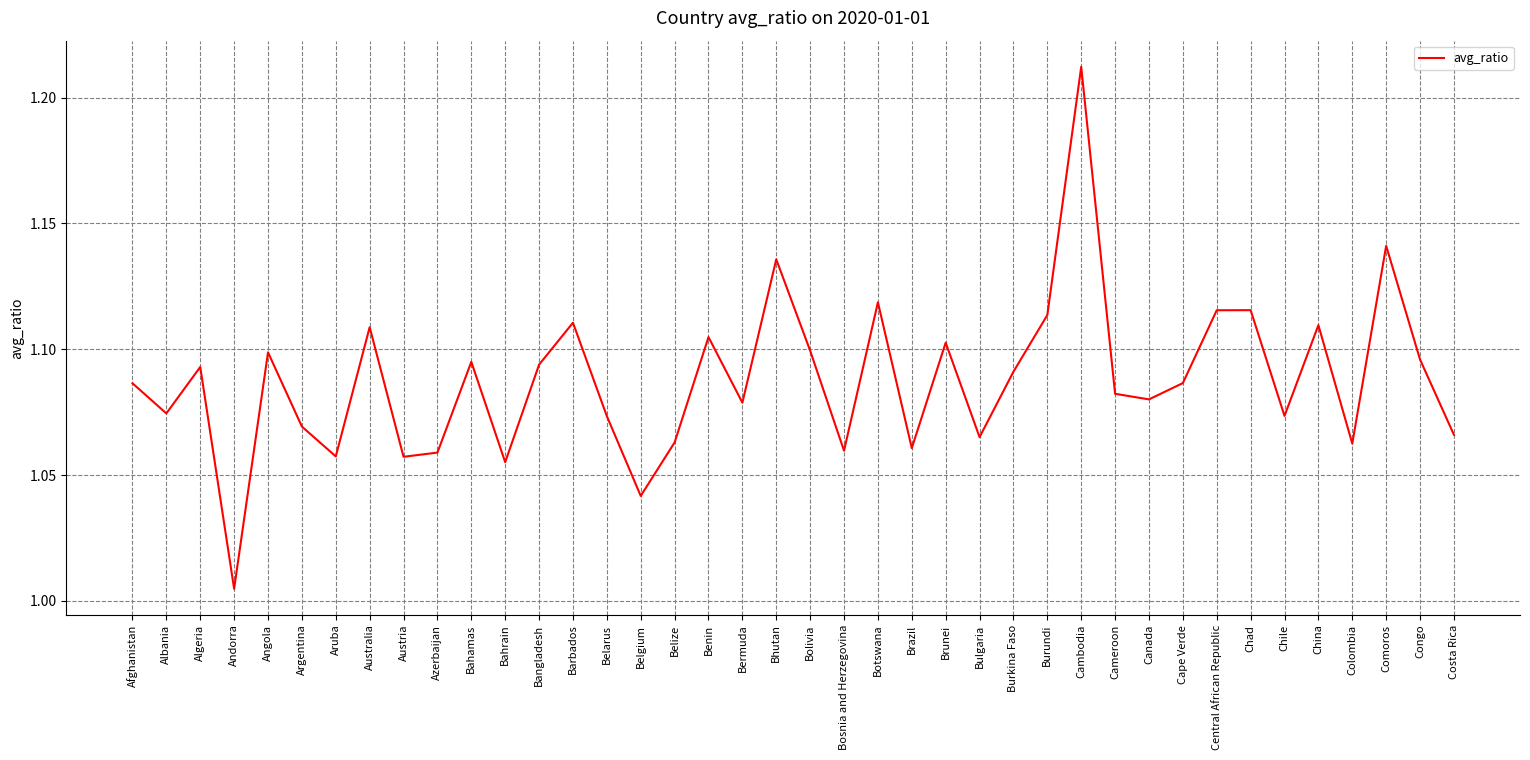

At which category does the chart reach its minimum across all series?

Andorra